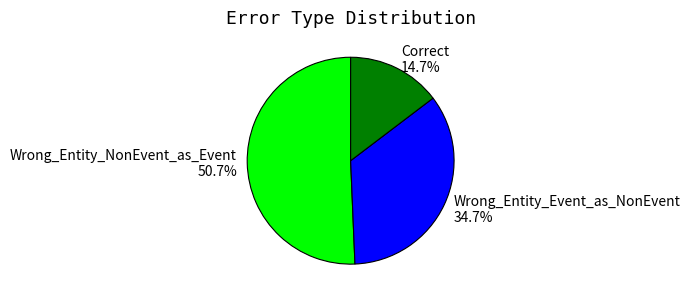

Does Correct account for over 50% of the chart?

No